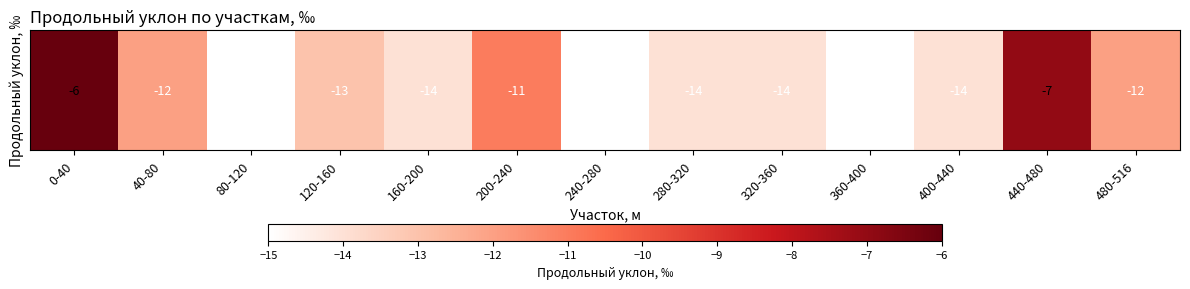

How many values exceed -14?

6